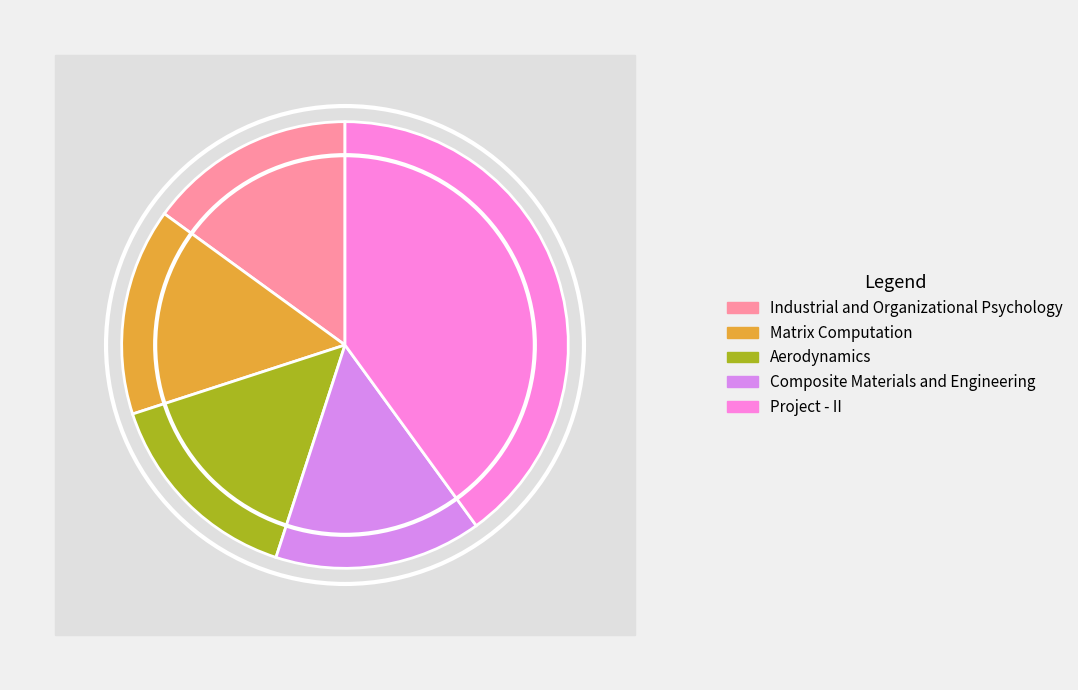

How many slices are in this pie chart?

5